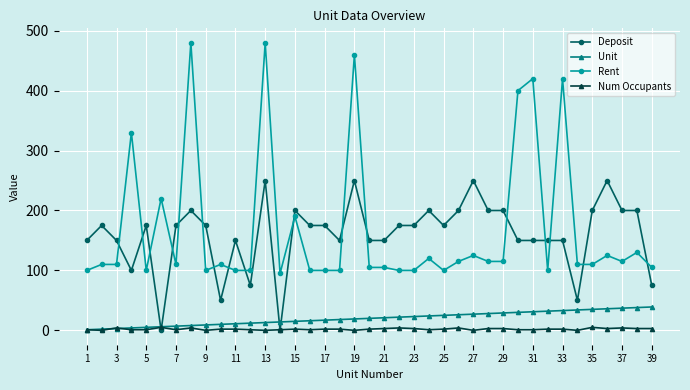

What is the difference between the maximum and minimum values in the Num Occupants series?

5